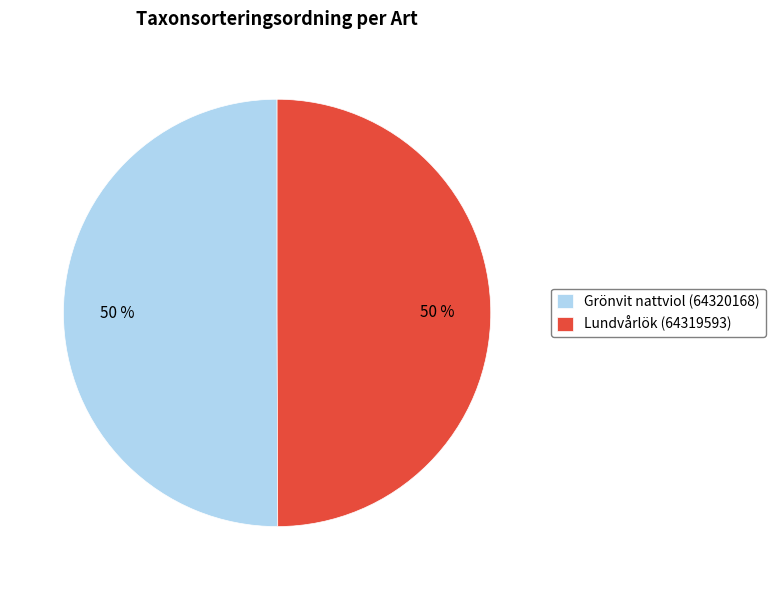

What percentage is the Grönvit nattviol (64320168) slice, to the nearest percent?

50%